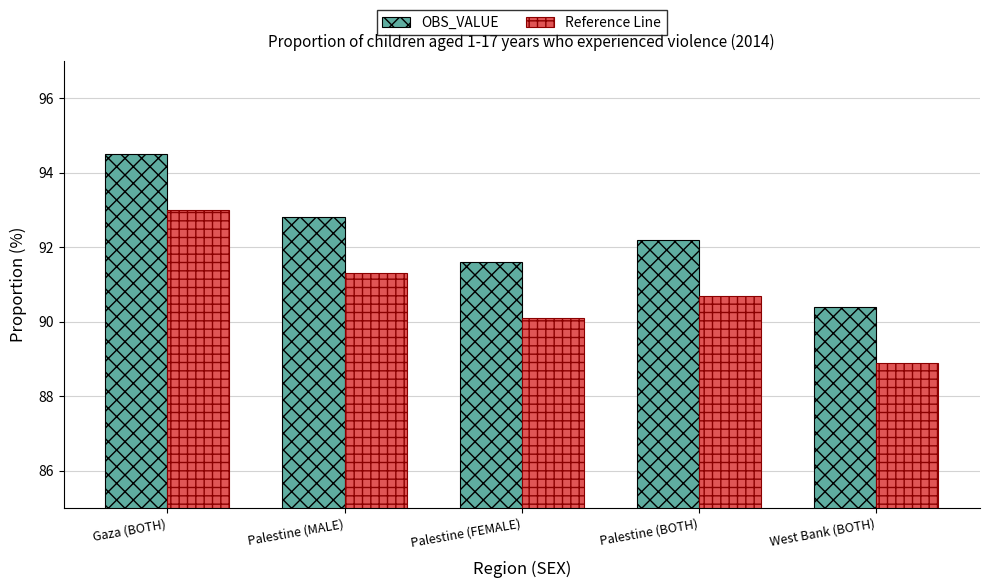

Reading left to right, extract all data points from this chart.

OBS_VALUE: Gaza (BOTH)=94.5	Palestine (MALE)=92.8	Palestine (FEMALE)=91.6	Palestine (BOTH)=92.2	West Bank (BOTH)=90.4
Reference Line: Gaza (BOTH)=93.0	Palestine (MALE)=91.3	Palestine (FEMALE)=90.1	Palestine (BOTH)=90.7	West Bank (BOTH)=88.9